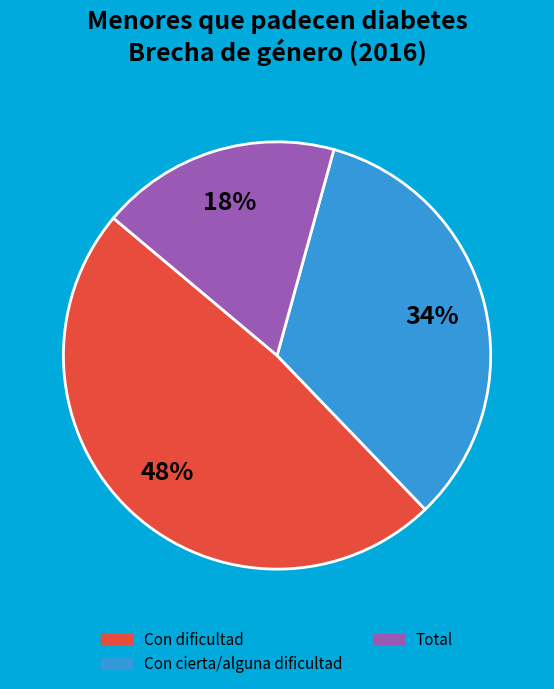

Does any single category account for the majority?

No